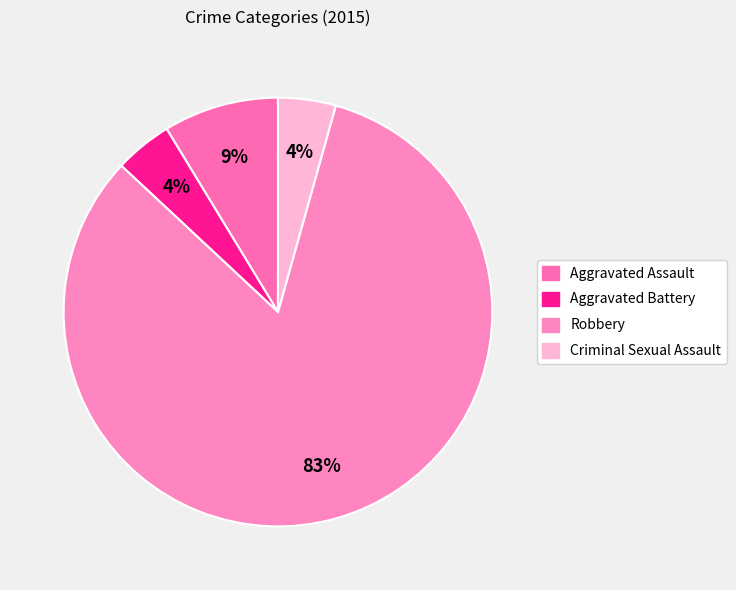

Is it true that Robbery is 90% of the pie?

False